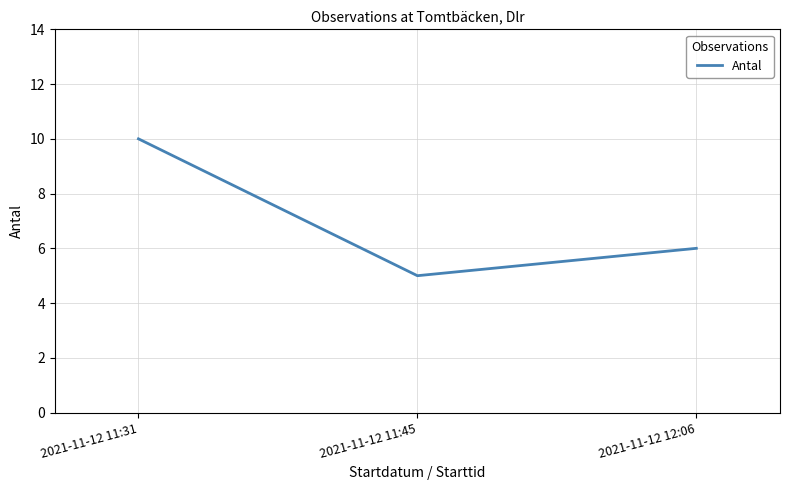

The chart shows a value of 8 at 2021-11-12 11:45. True or false?

False